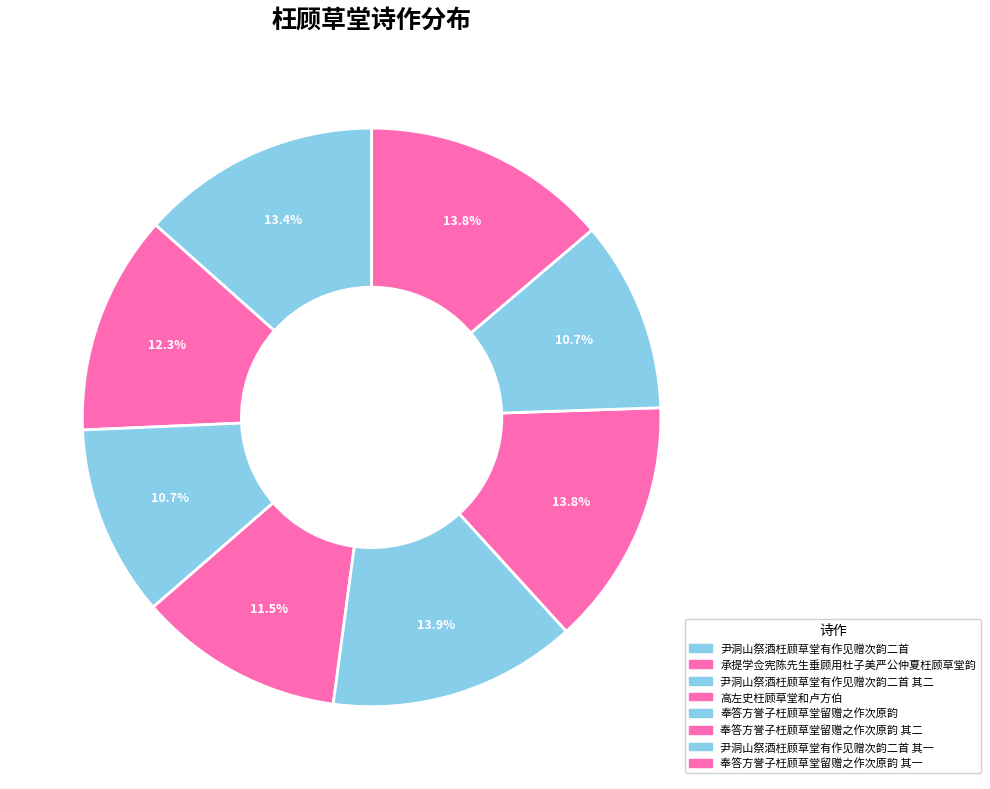

How many slices are in this pie chart?

8